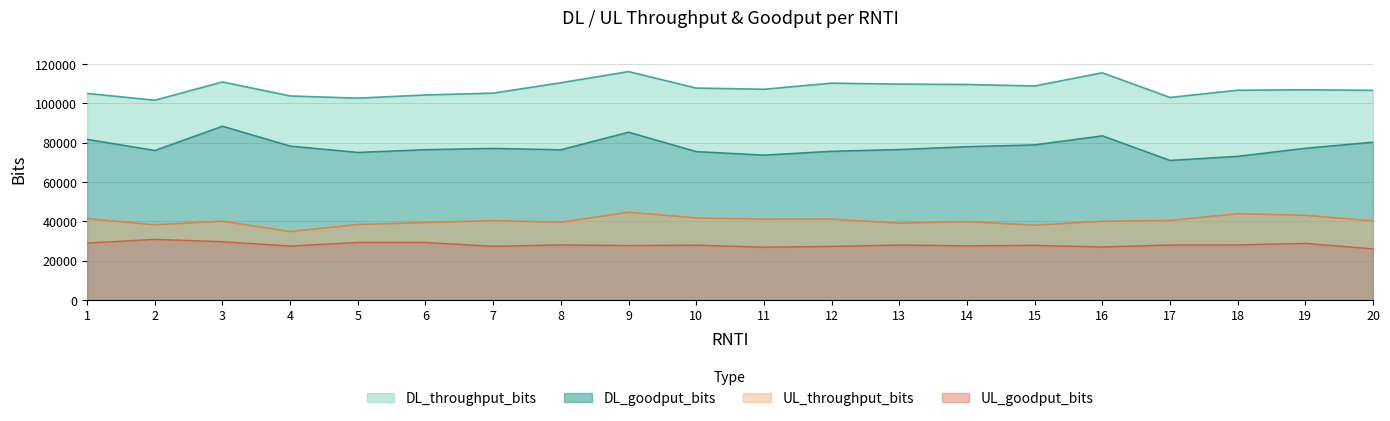

True or false: UL_throughput_bits and DL_goodput_bits cross at least once.

False